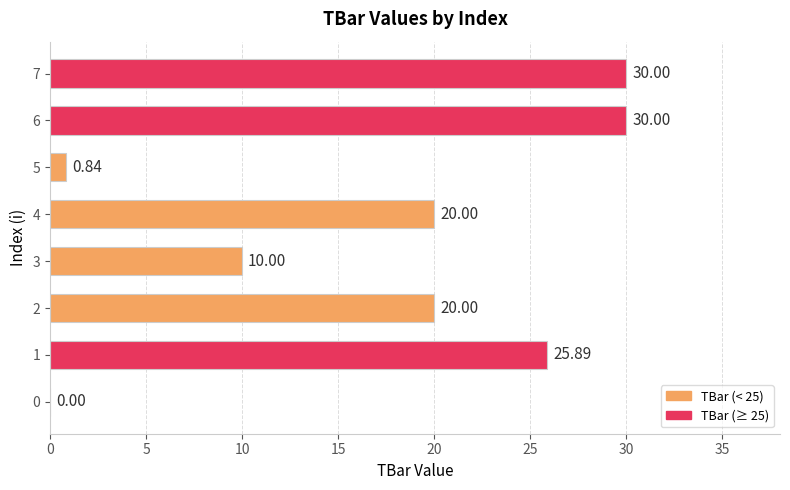

What is the sum of the values at 4 and 1?

45.9